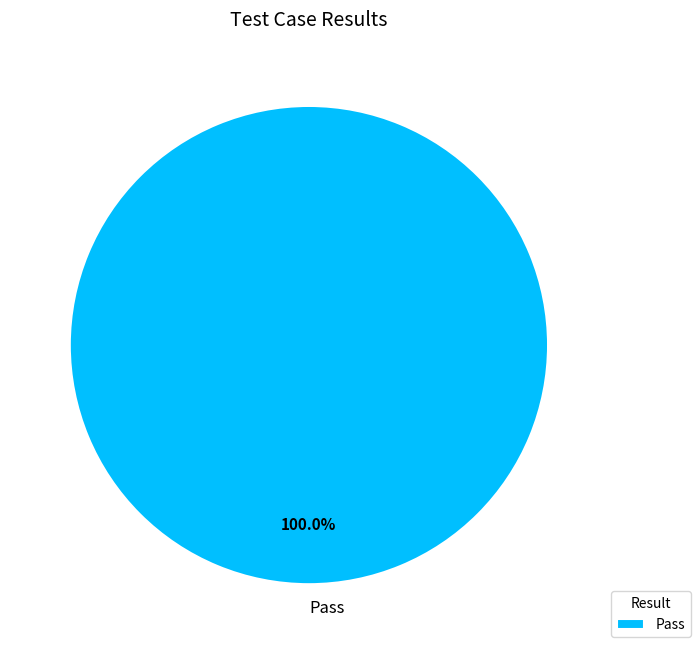

Is Pass the majority of the pie?

Yes